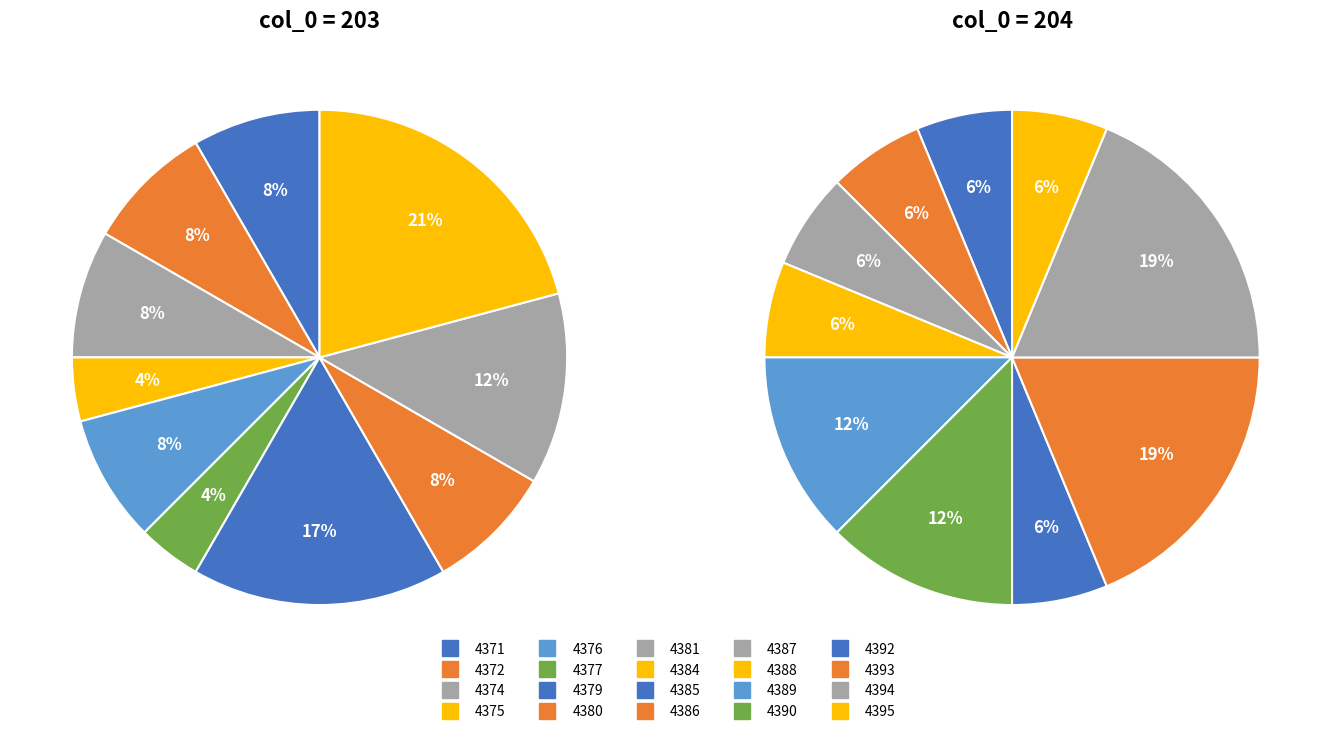

What is the total percentage of 203 and 204?

100.0%